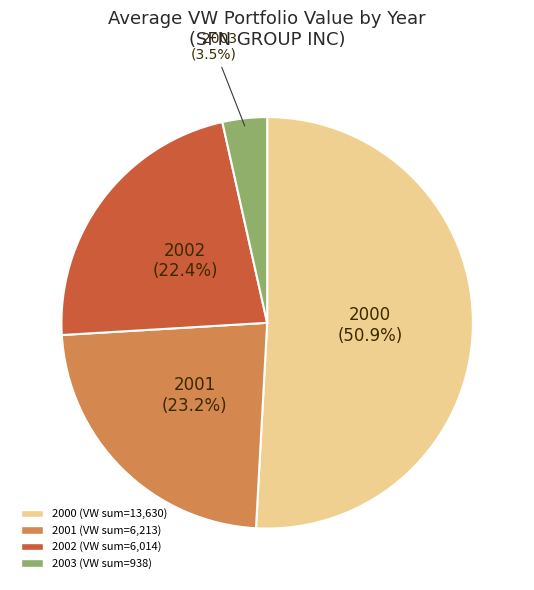

Between 2003 and 2001, which is larger?

2001